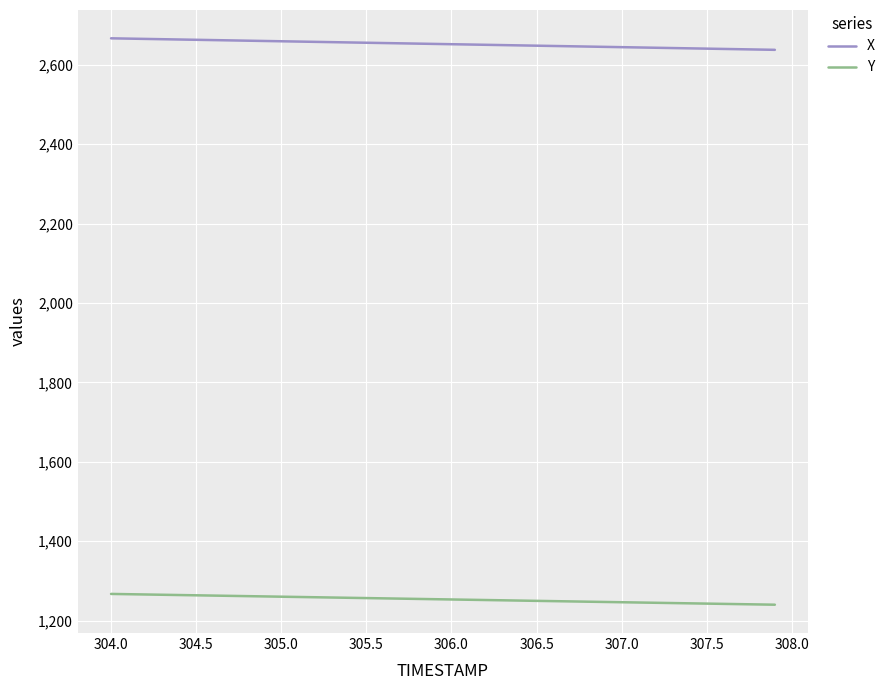

Does the chart have visible grid lines?

Yes